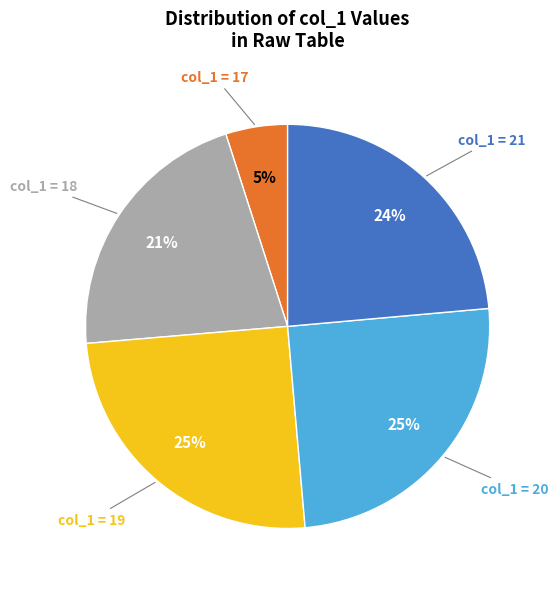

Is there any slice that represents more than half of the pie?

No